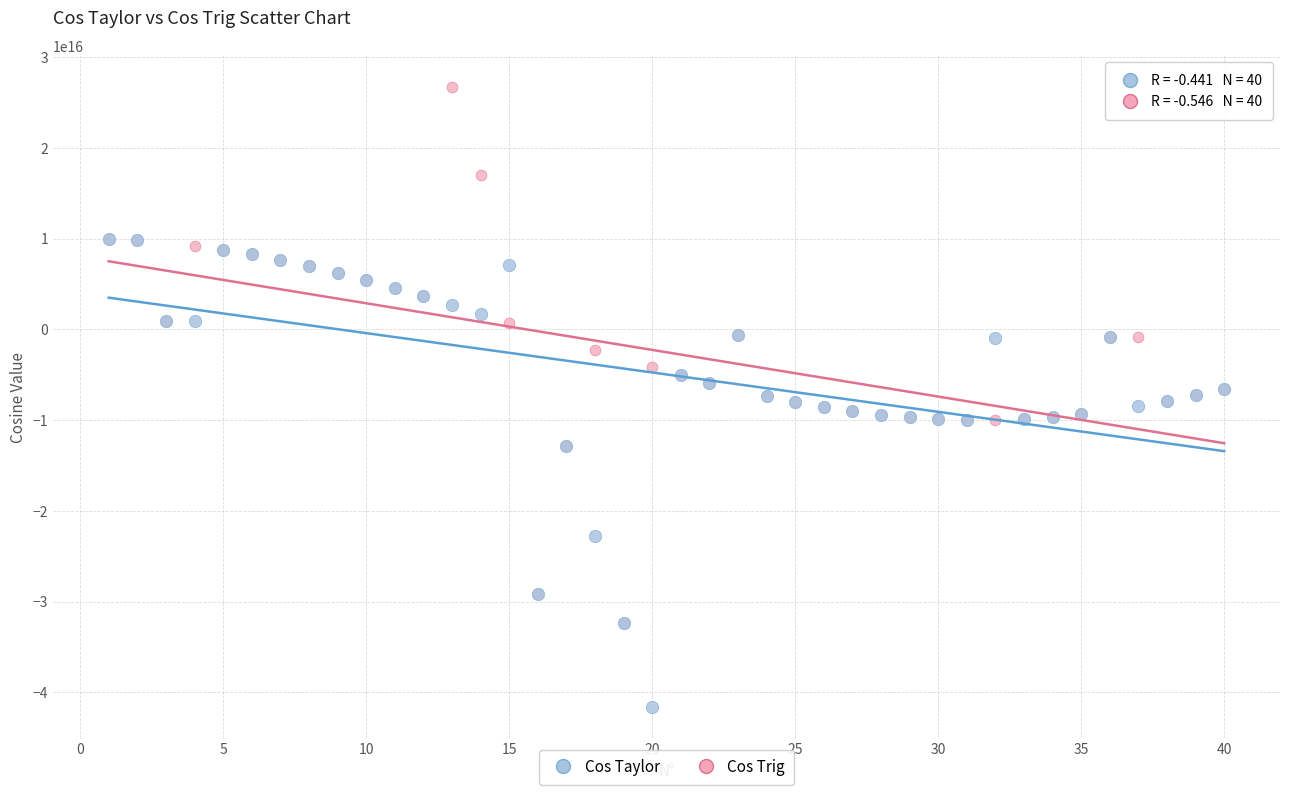

What are all the series names shown in the legend?

Cos Taylor, Cos Trig